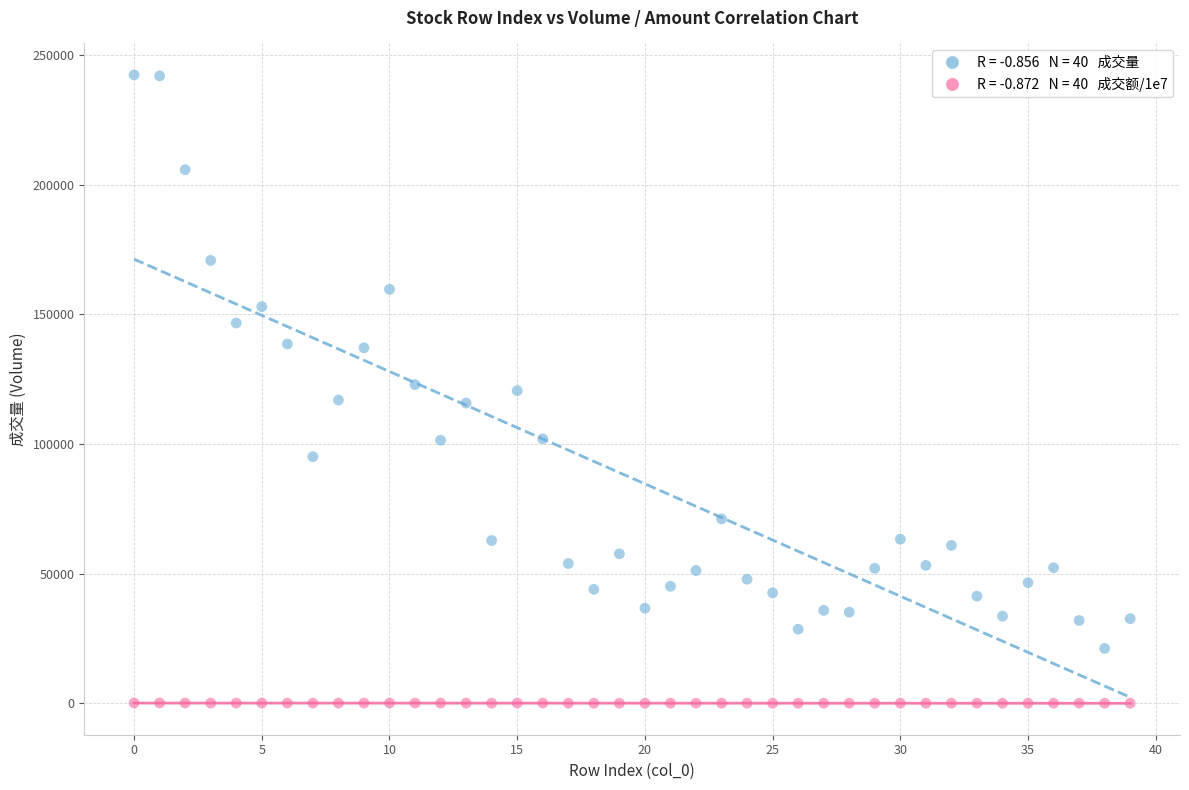

Across all data points, what is the range of Y values (max minus min)?

242354.5